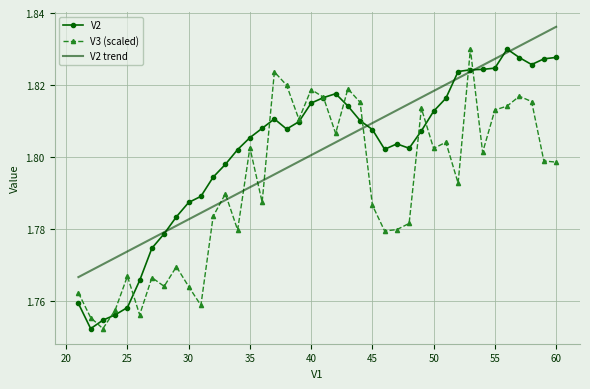

What are all the series names shown in the legend?

V2, V3 (scaled), V2 trend